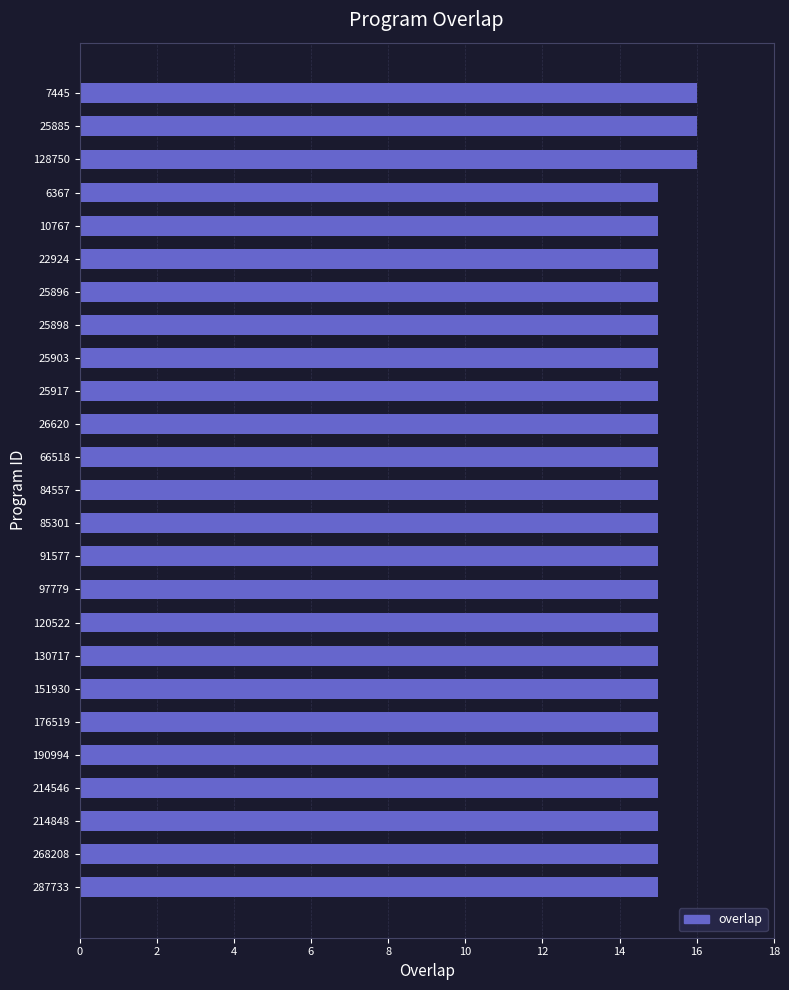

What is the greatest value displayed?

16